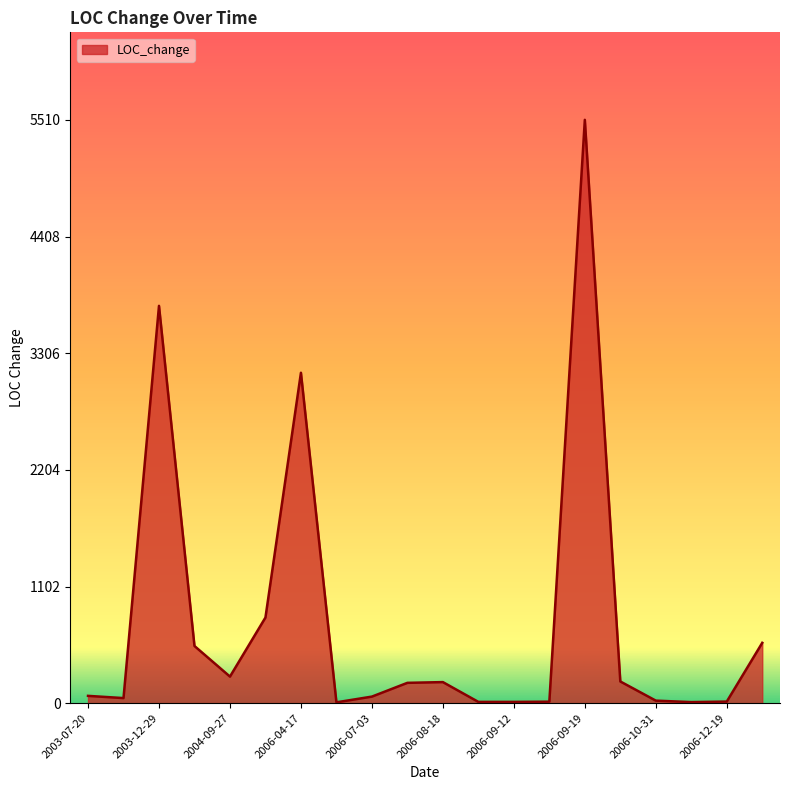

What is the difference between the maximum and minimum values?

5502